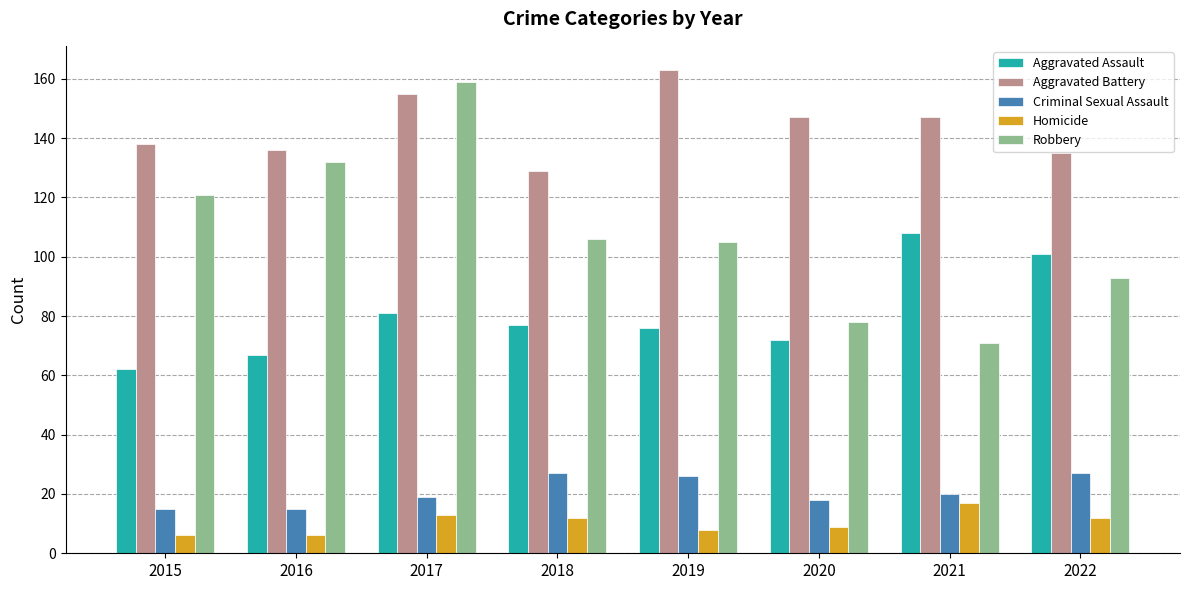

What is the difference between the maximum and minimum values in the Homicide series?

11